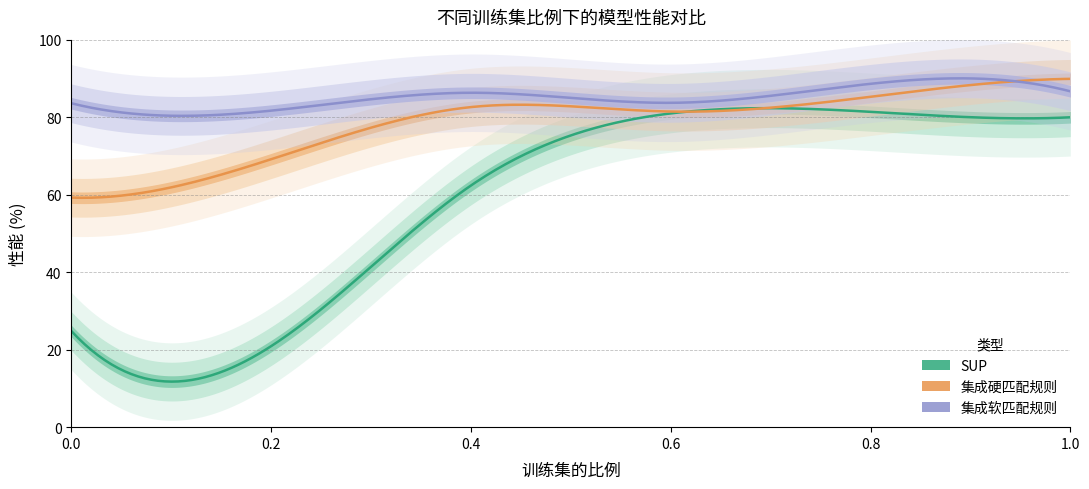

What is the difference between the second highest and second lowest values in the SUP series?

56.1